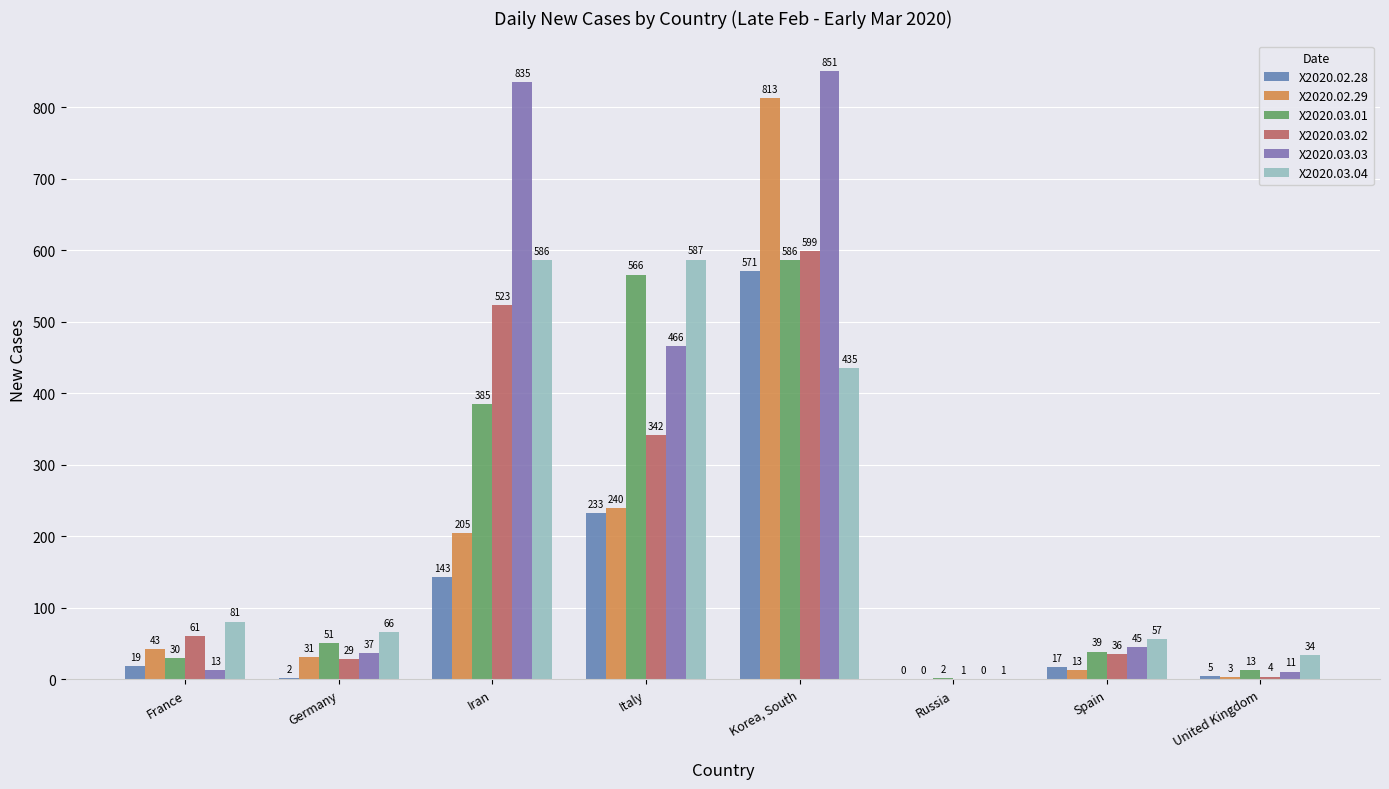

Are the bars horizontal?

No